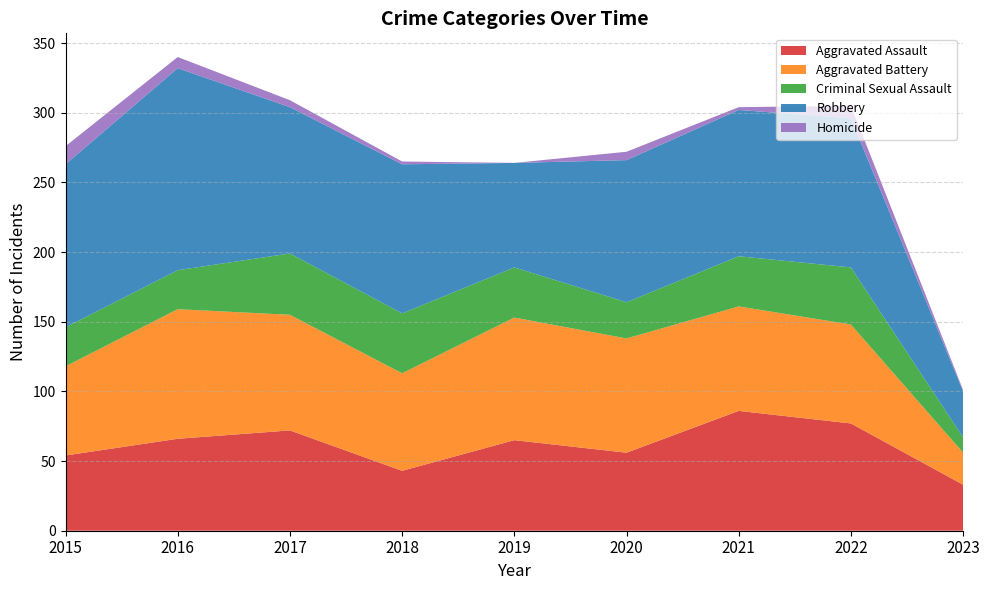

Reading right to left, what are all the values shown in this chart?

Aggravated Assault: 2023=33	2022=77	2021=86	2020=56	2019=65	2018=43	2017=72	2016=66	2015=54
Aggravated Battery: 2023=23	2022=71	2021=75	2020=82	2019=88	2018=70	2017=83	2016=93	2015=64
Criminal Sexual Assault: 2023=11	2022=41	2021=36	2020=26	2019=36	2018=43	2017=44	2016=28	2015=28
Robbery: 2023=33	2022=107	2021=105	2020=102	2019=75	2018=107	2017=105	2016=145	2015=117
Homicide: 2023=1	2022=9	2021=2	2020=6	2019=0	2018=2	2017=5	2016=8	2015=13